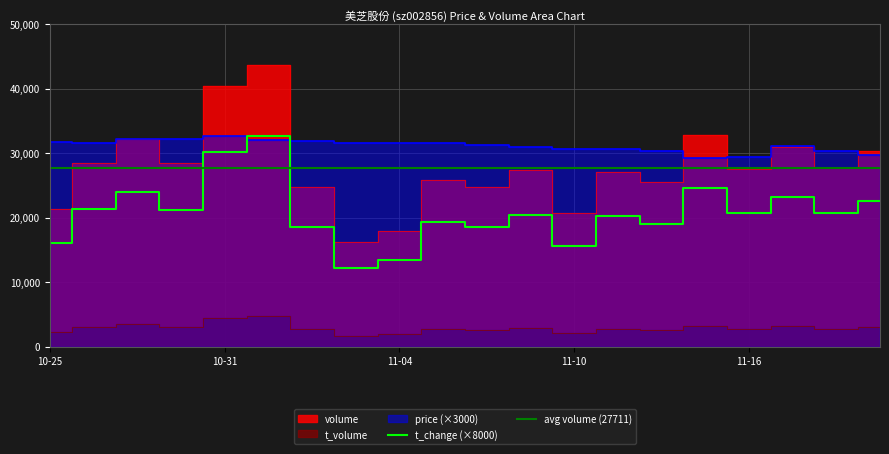

The price series shows 31560.0 at 2022-10-26. True or false?

True